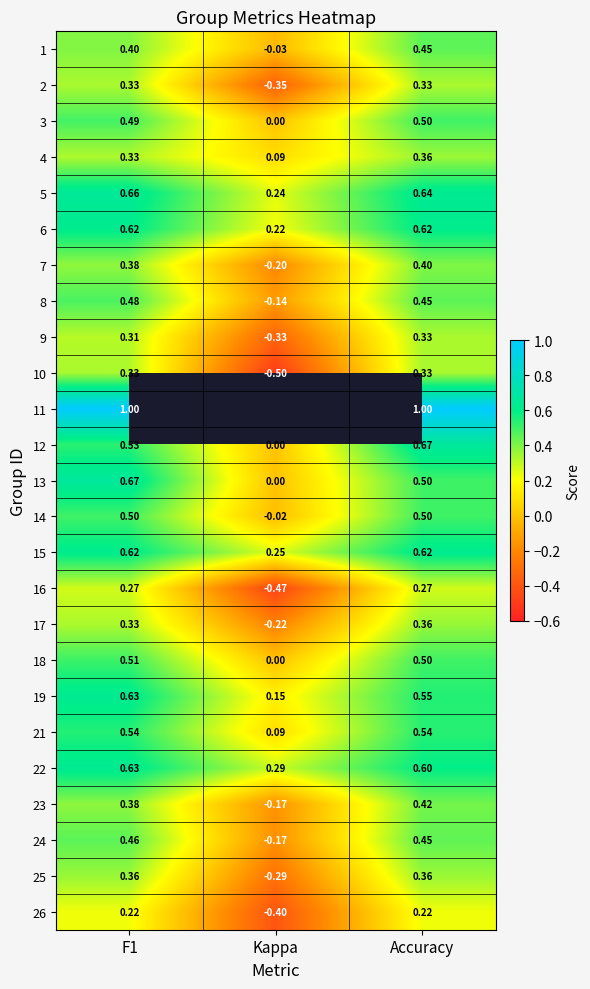

What is the difference between the 8 values at F1 and Kappa?

0.6